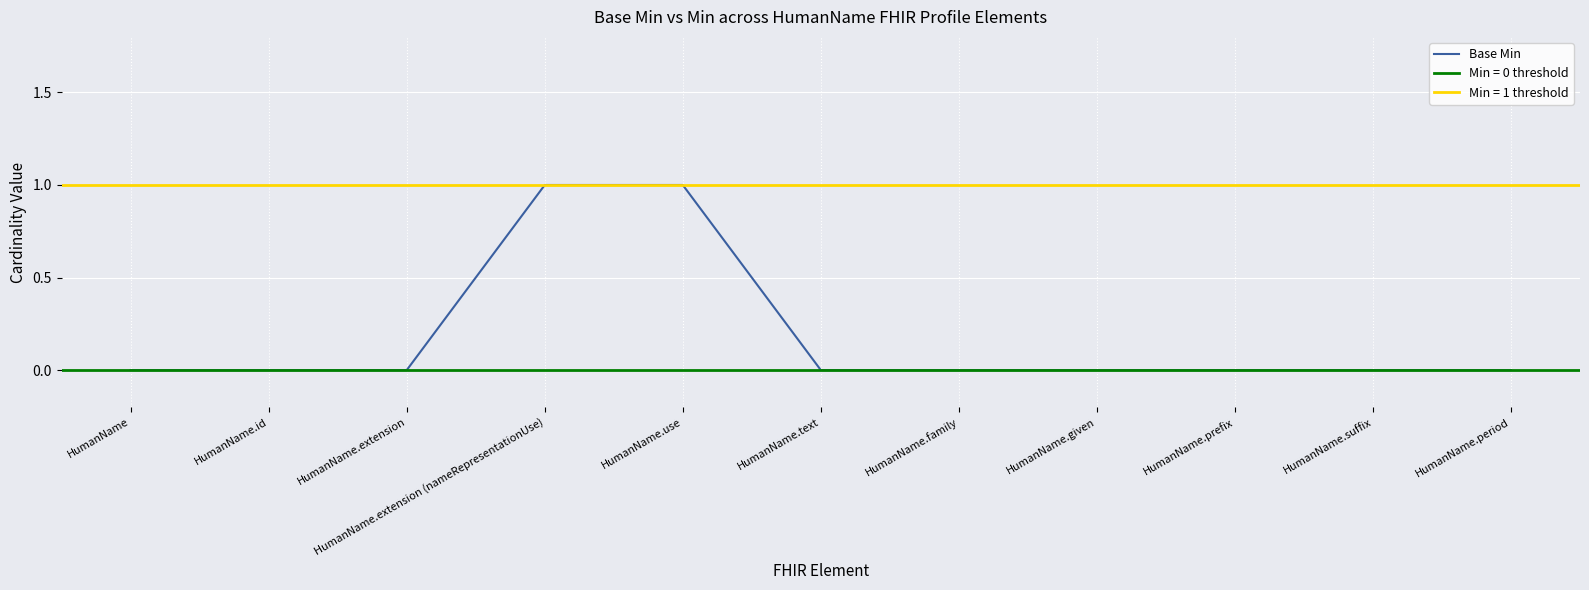

At which label is the value closest to 0?

HumanName